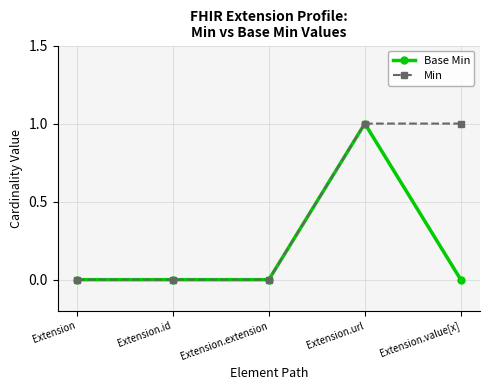

At which category is the sum across all series the highest?

Extension.url